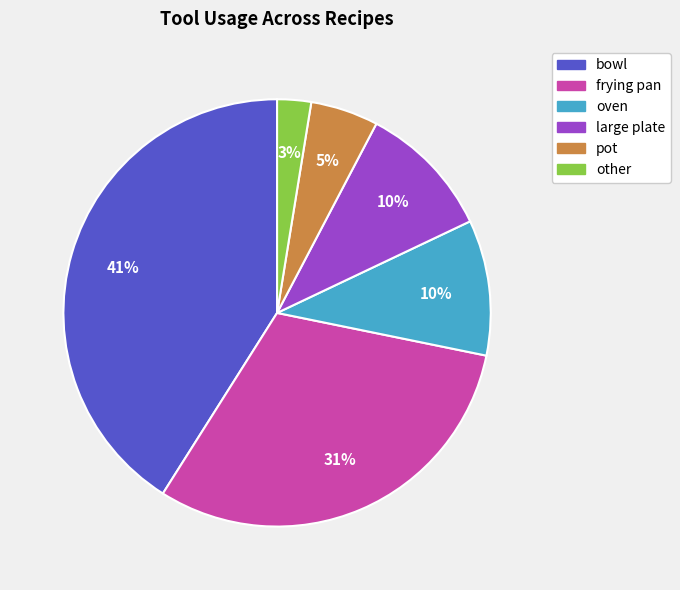

To the nearest percent, what is the combined percentage of large plate and other?

13%